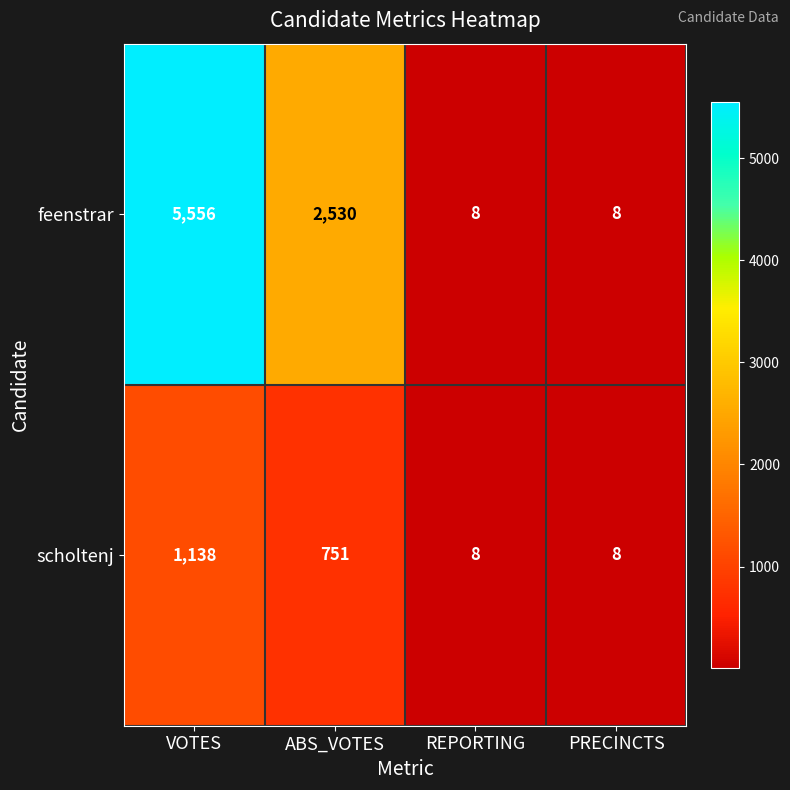

Reading left to right, what are all the values shown in this chart?

feenstrar: VOTES=5556	ABS_VOTES=2530	REPORTING=8	PRECINCTS=8
scholtenj: VOTES=1138	ABS_VOTES=751	REPORTING=8	PRECINCTS=8